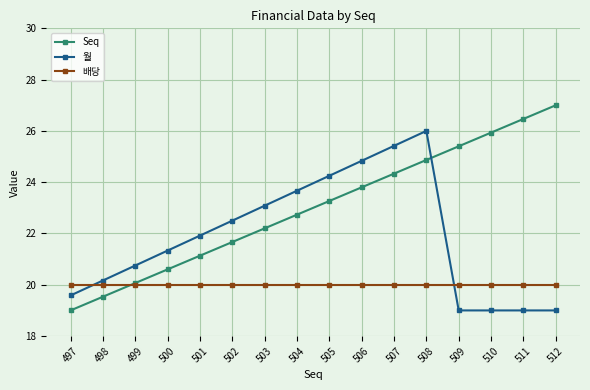

What is the sum of all 배당 values?

320.0